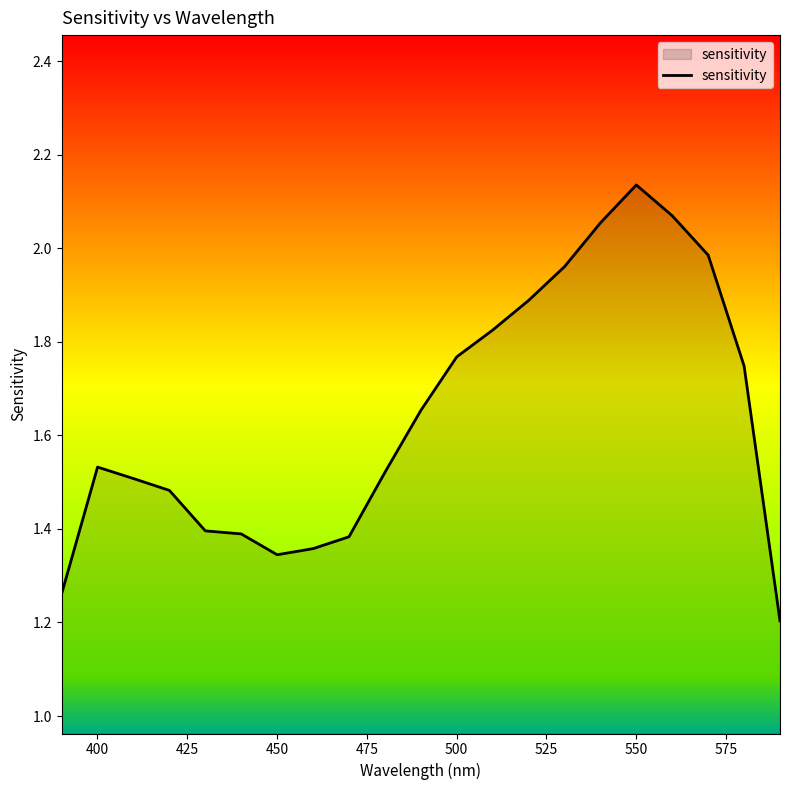

What is the minimum value shown in the chart?

1.2